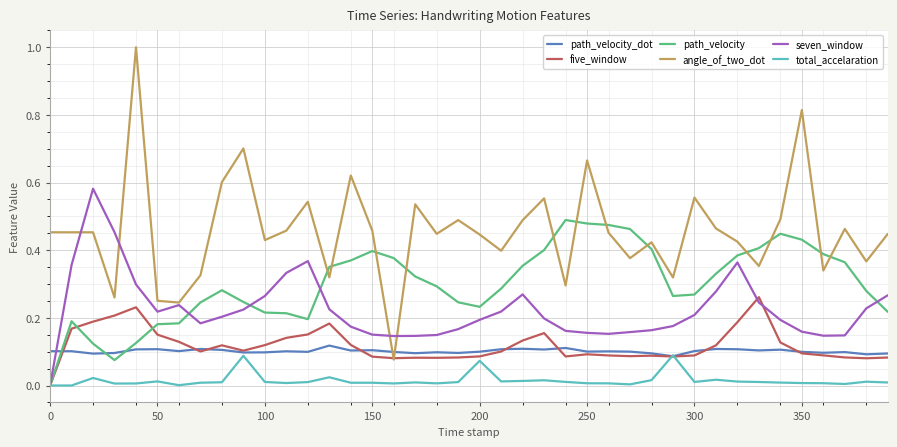

Which series has the largest total across all categories?

angle_of_two_dot